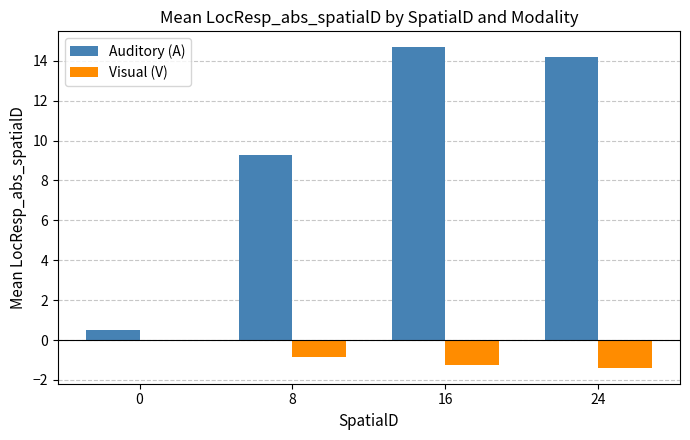

Rank the categories by Visual (V) value from lowest to highest.

24, 16, 8, 0